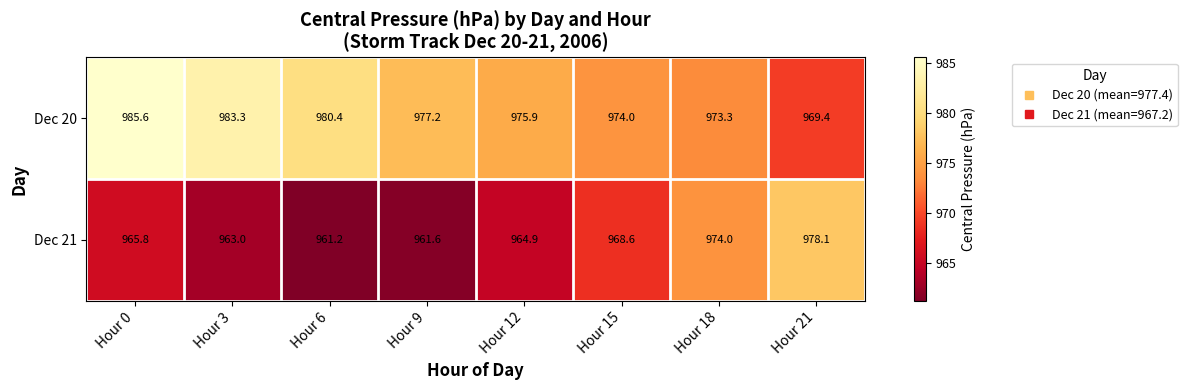

Is it true that Dec 21 equals 1423.0 at Hour 15?

False